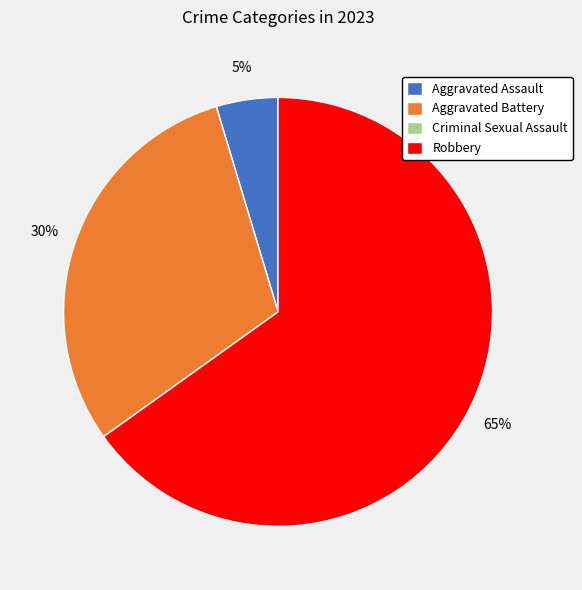

Is there any slice that represents more than half of the pie?

Yes